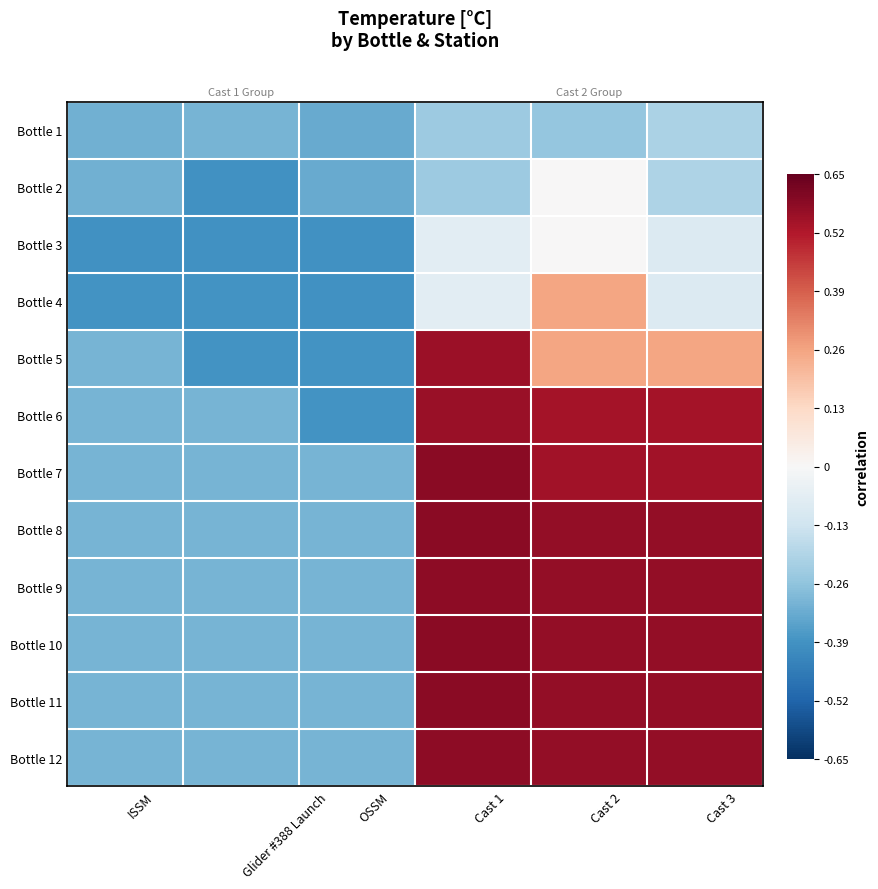

What is the maximum value shown in the chart?

0.6